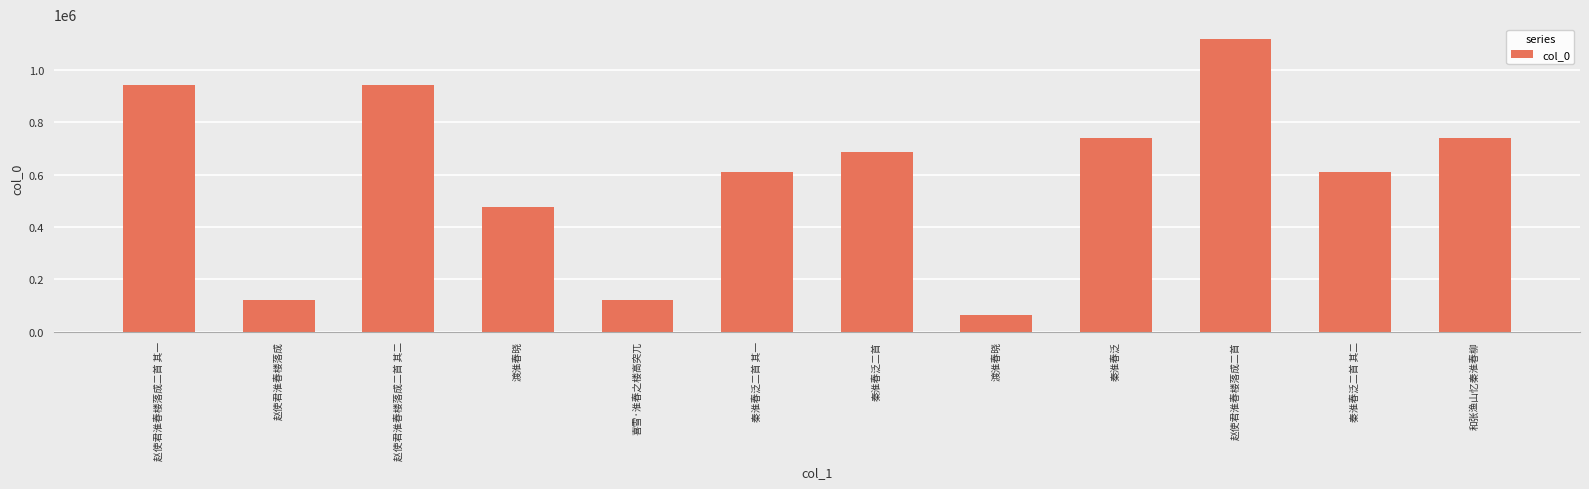

At which label is the value closest to 591049?

秦淮春泛二首 其一